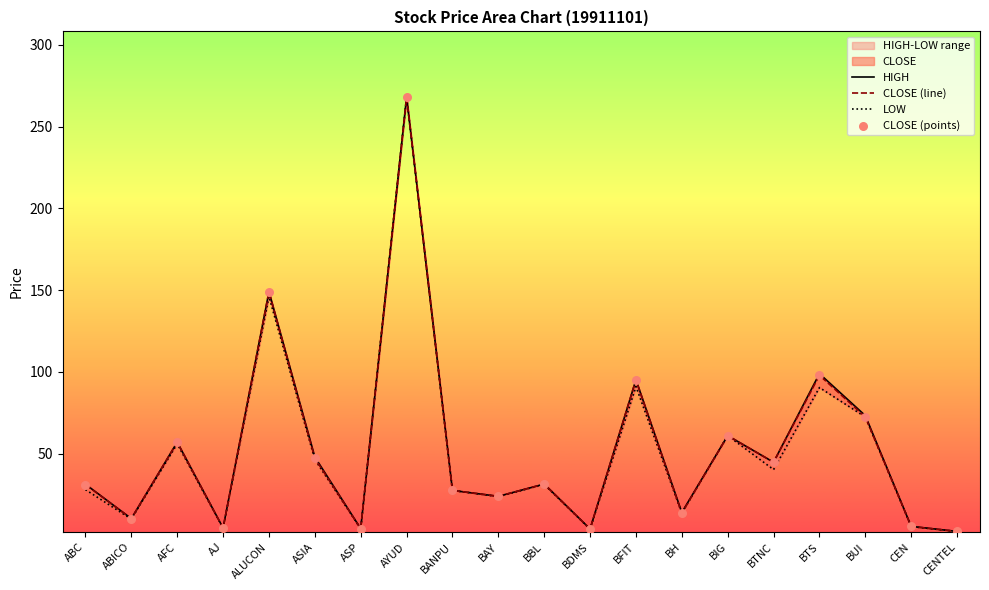

Which series has the largest total across all categories?

HIGH